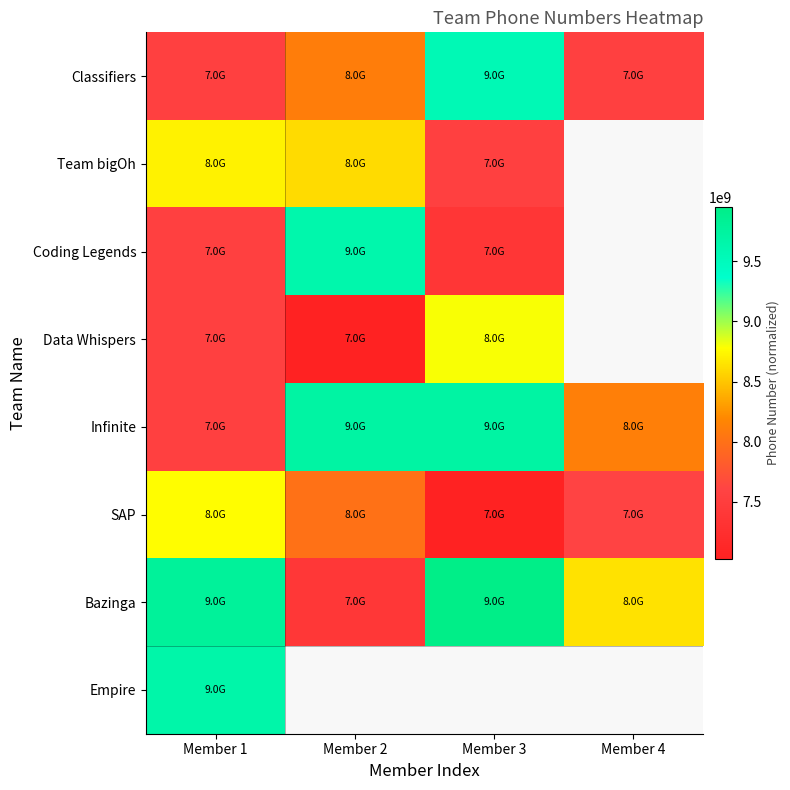

How many categories are shown in the chart?

4